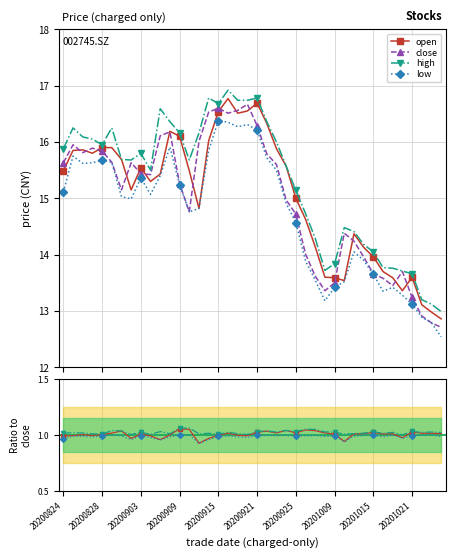

List the labels in order of high value, largest first.

13, 12, 25, 26, 23, 20200921, 21, 20200925, 36, 20, 10, 32, 24, 27, 38, 22, 28, 17, 20201015, 34, 37, 39, 20200828, 20200903, 20200824, 31, 15, 33, 30, 11, 18, 20200909, 14, 29, 20200915, 20201021, 16, 19, 20201009, 35